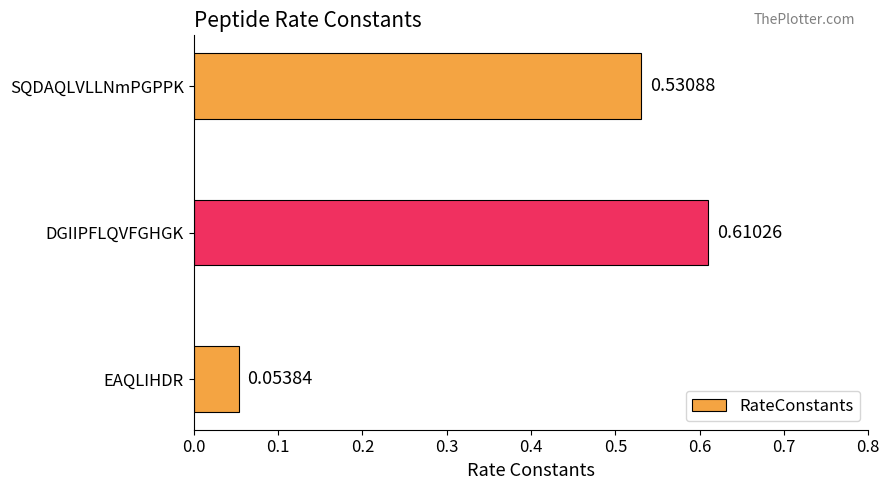

What is the average value?

0.4